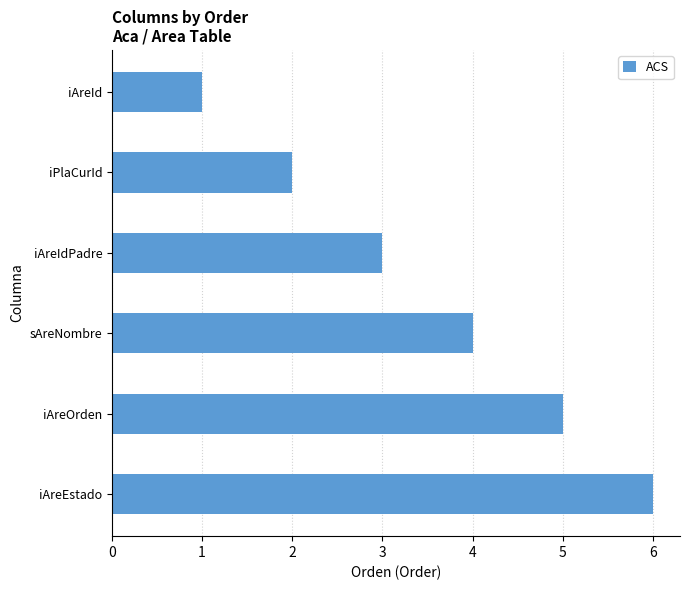

Is it true that the value at iAreEstado is 4?

False